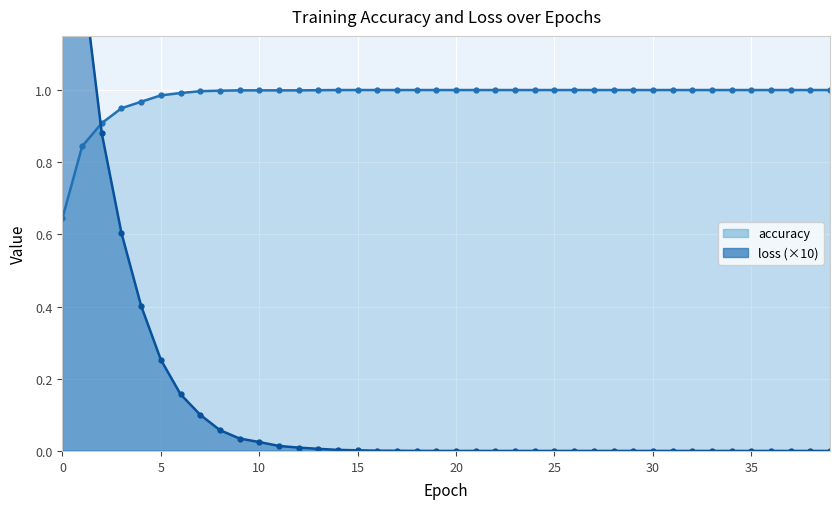

Count the number of data series in this chart.

2